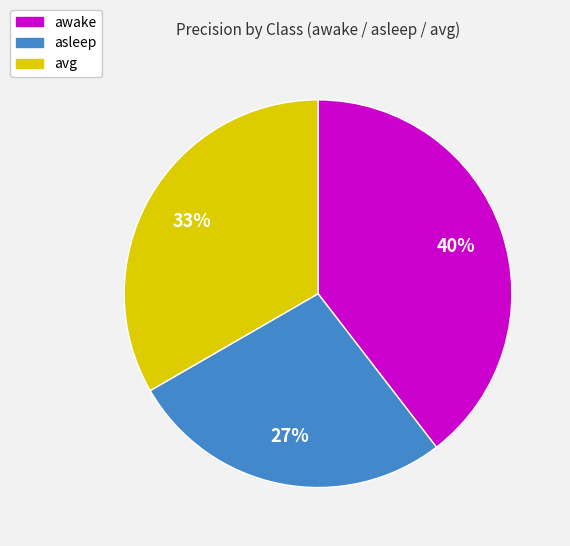

How many slices are in this pie chart?

3